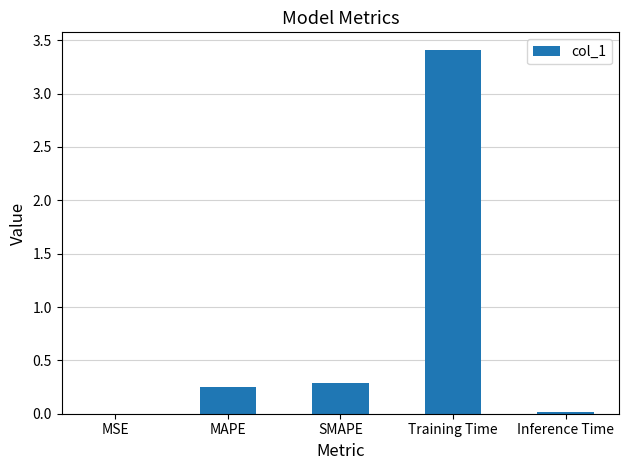

How many data points does each series have?

5